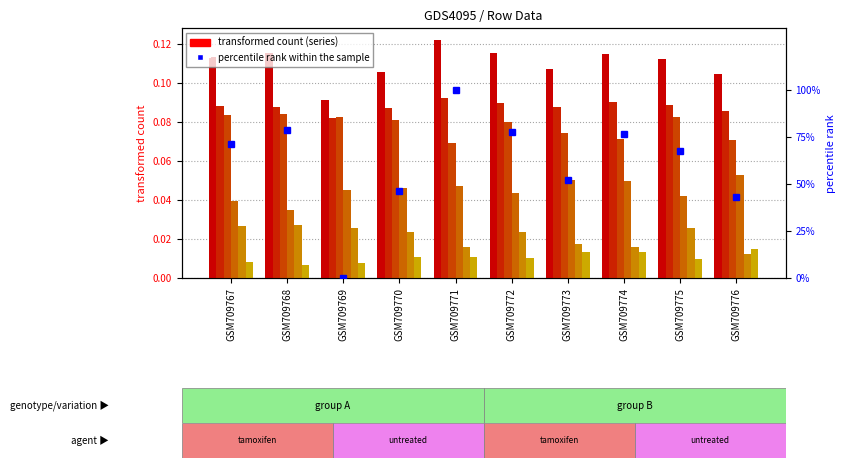

The value of 2 at GSM709767 is 0.0. True or false?

False